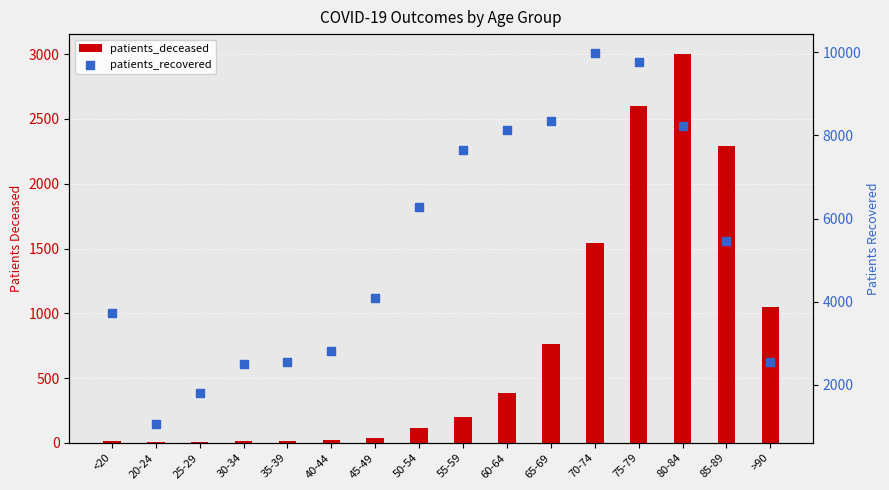

Which series has the largest Y range (max minus min)?

patients_recovered